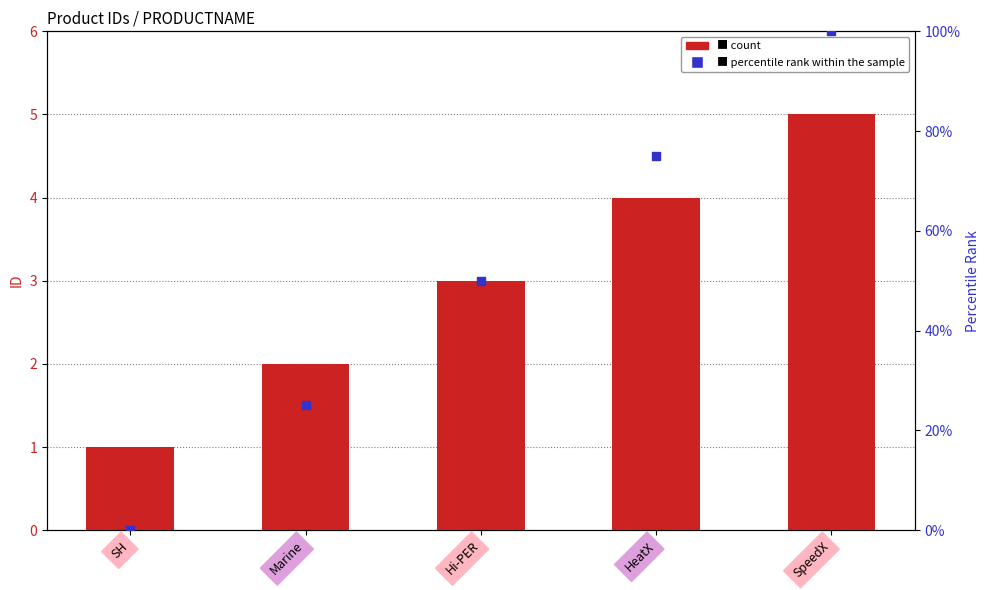

At how many categories does at least one series exceed 74?

2